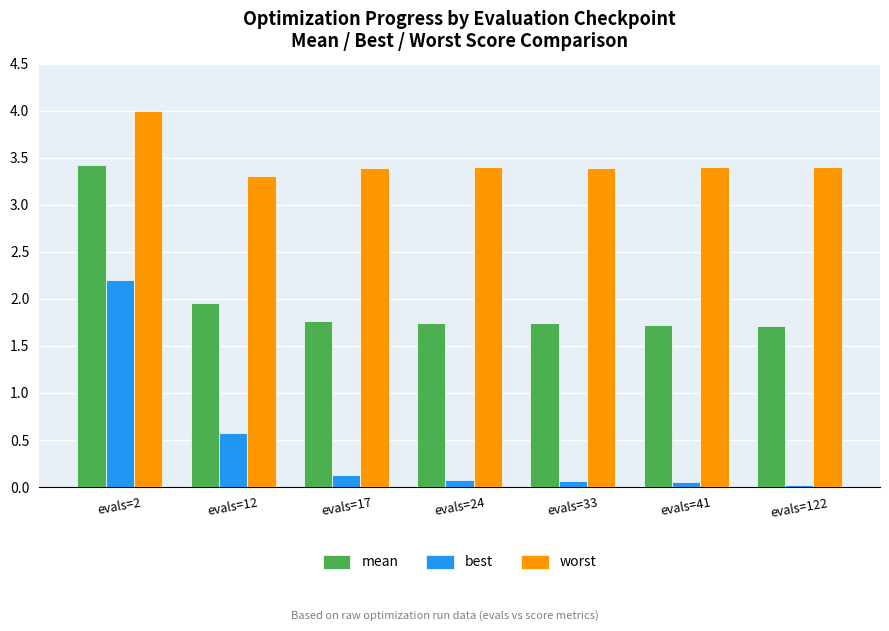

At how many categories does at least one series exceed 0?

7